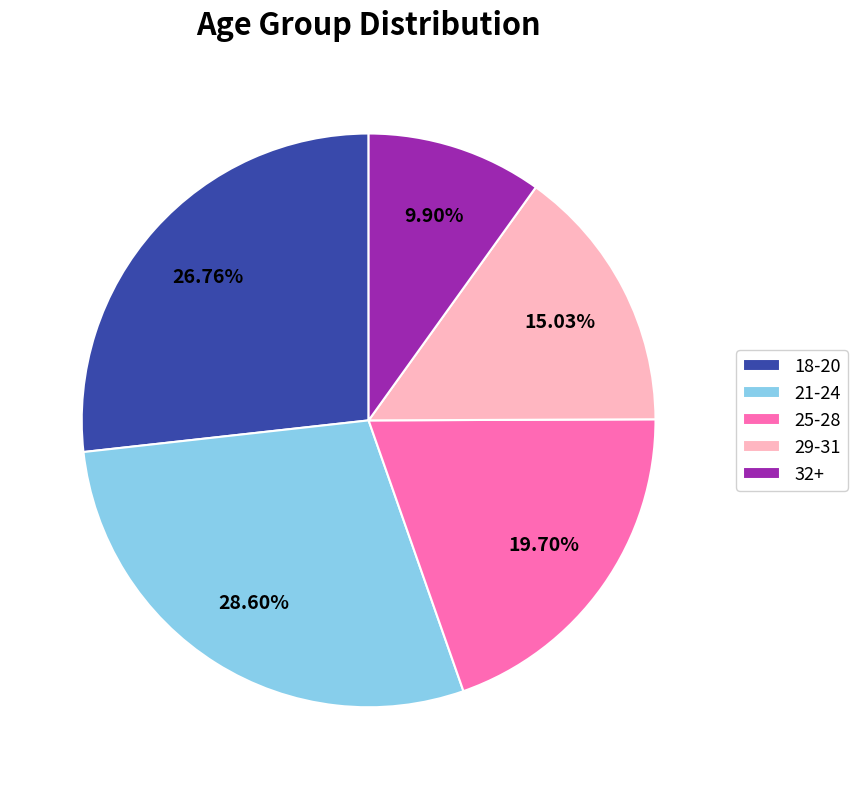

Is it true that 25-28 is 20% of the pie?

True